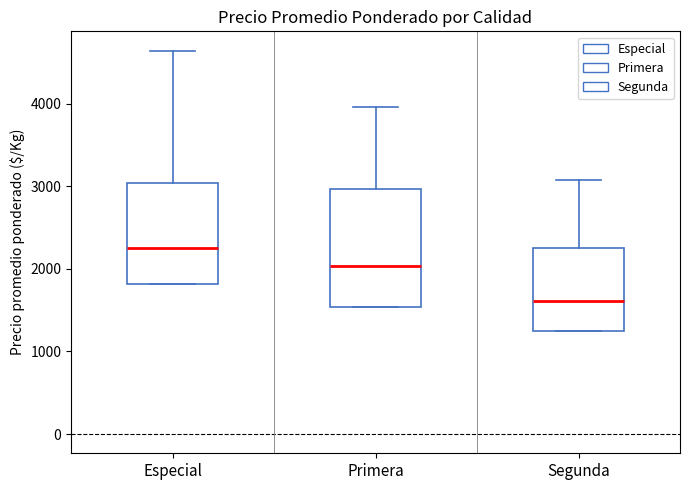

Which box's median line is the highest?

Especial